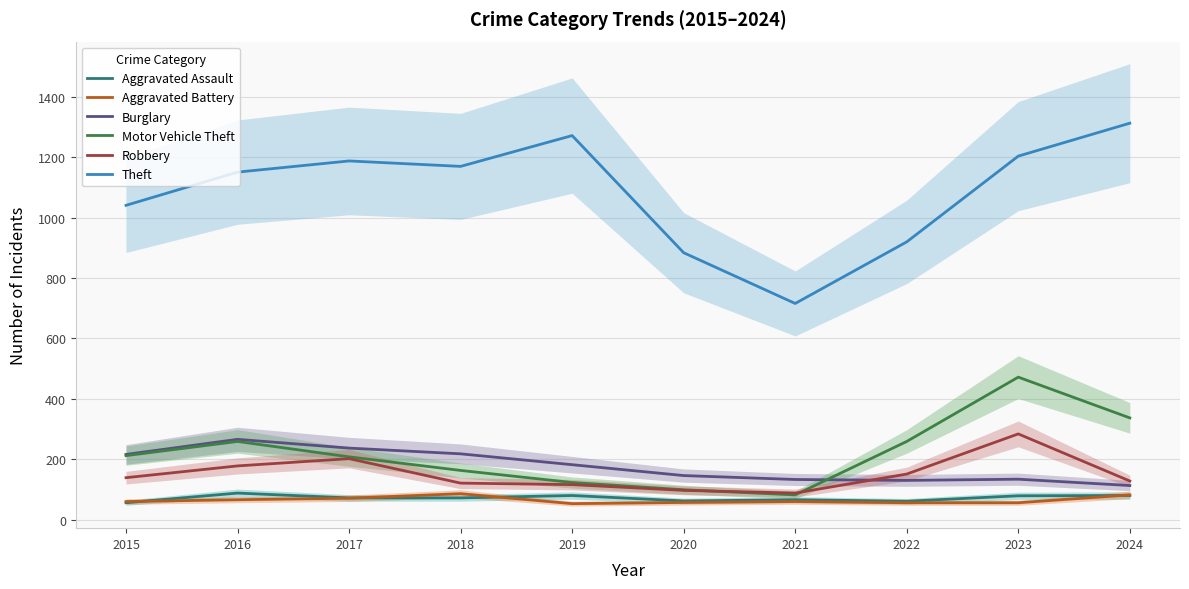

What is the difference between the highest and lowest values at 2017?

1117